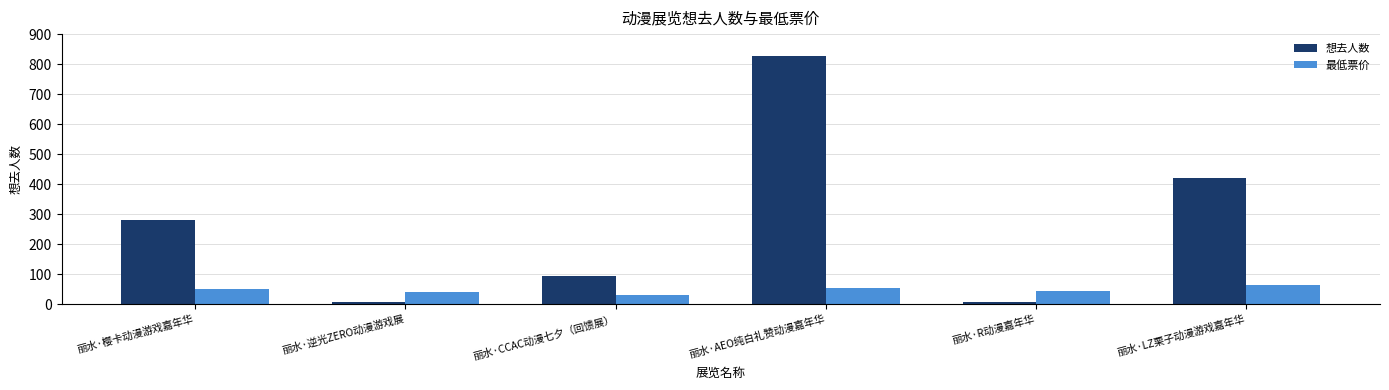

What is the difference between the second highest and second lowest values in the 想去人数 series?

412.0